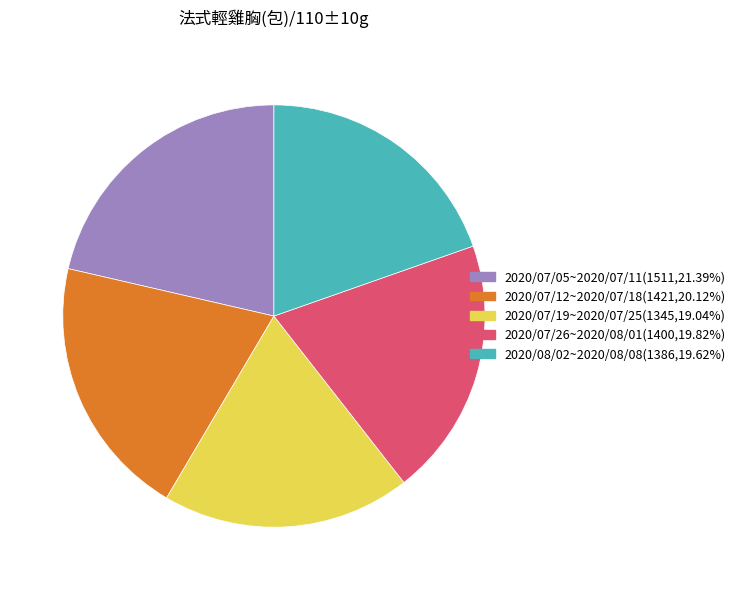

What is the smallest slice in the pie chart?

2020/07/19~2020/07/25